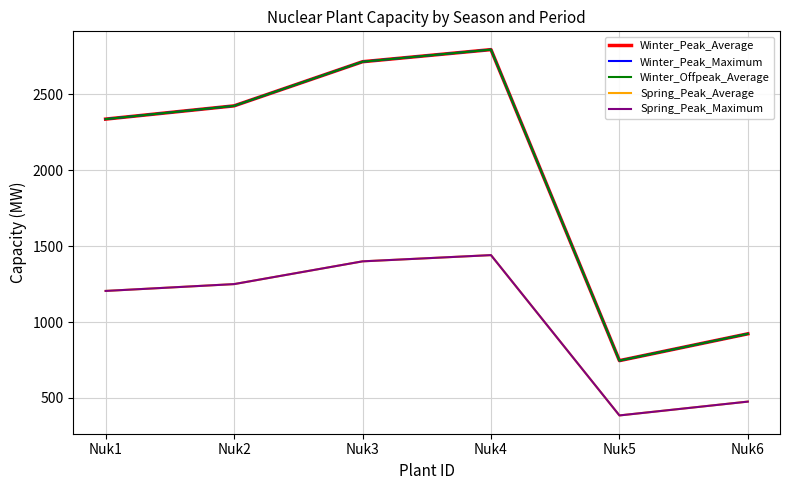

Which category has the lowest value in the Winter_Peak_Average series?

Nuk5